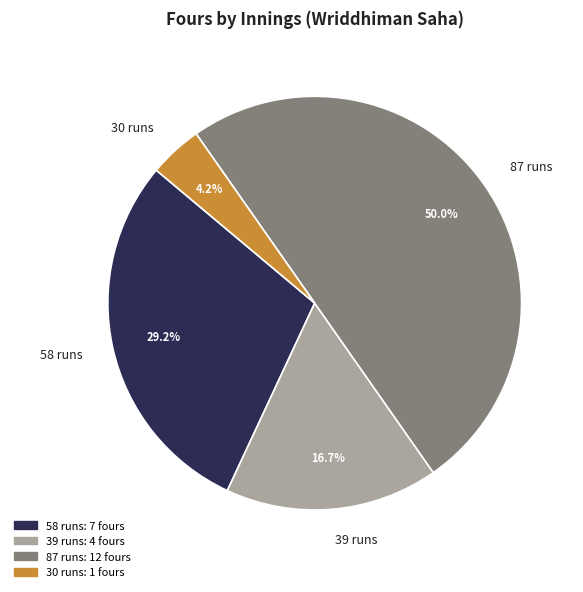

Combined, do 58 runs and 87 runs account for over 50%?

Yes